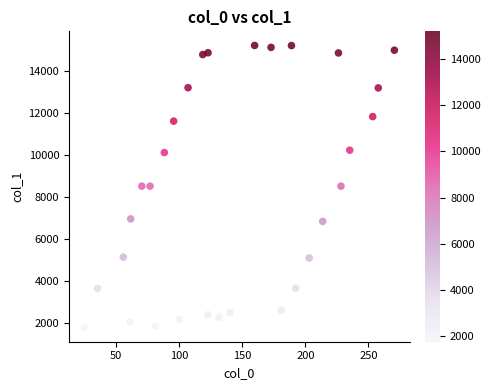

What is the range of X values (max minus min)?

245.6